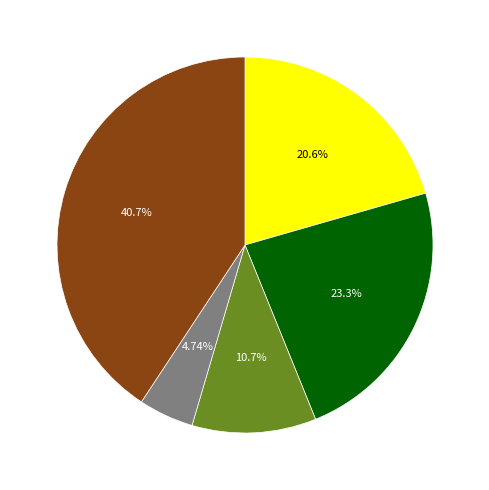

Is there a majority slice in this chart?

No